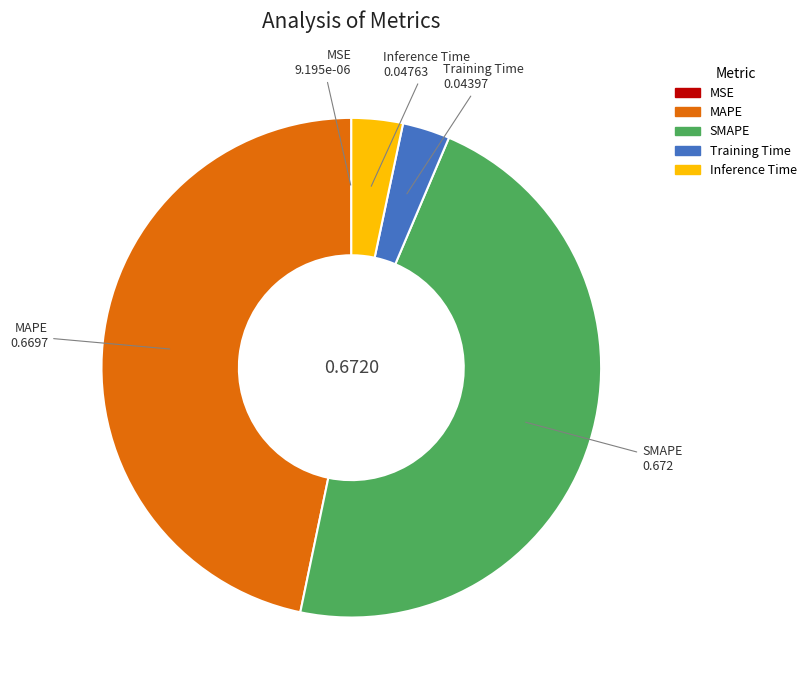

Is there a majority slice in this chart?

No